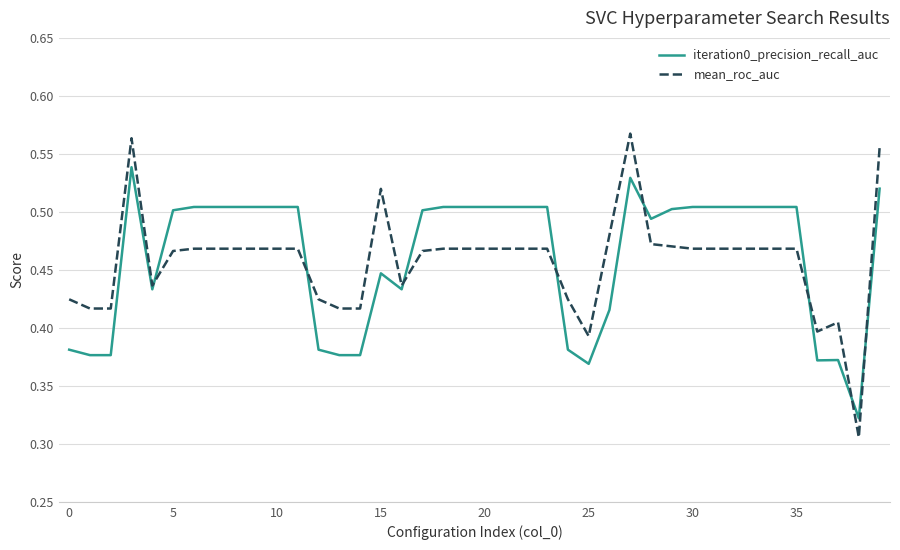

List the series in order of their peak value, highest first.

mean_roc_auc, iteration0_precision_recall_auc